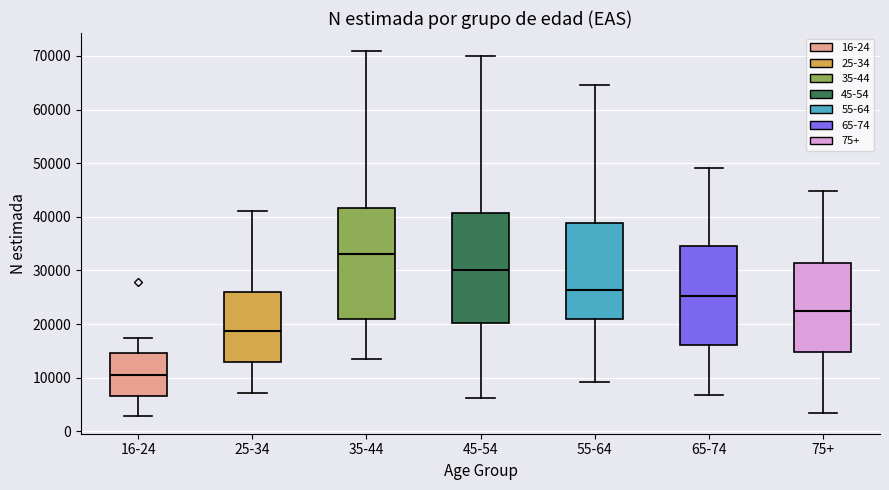

Where does the median line of the box for 45-54 sit on the y-axis? The values are not printed on the chart, so give them approximately, as read against the axis.

30000